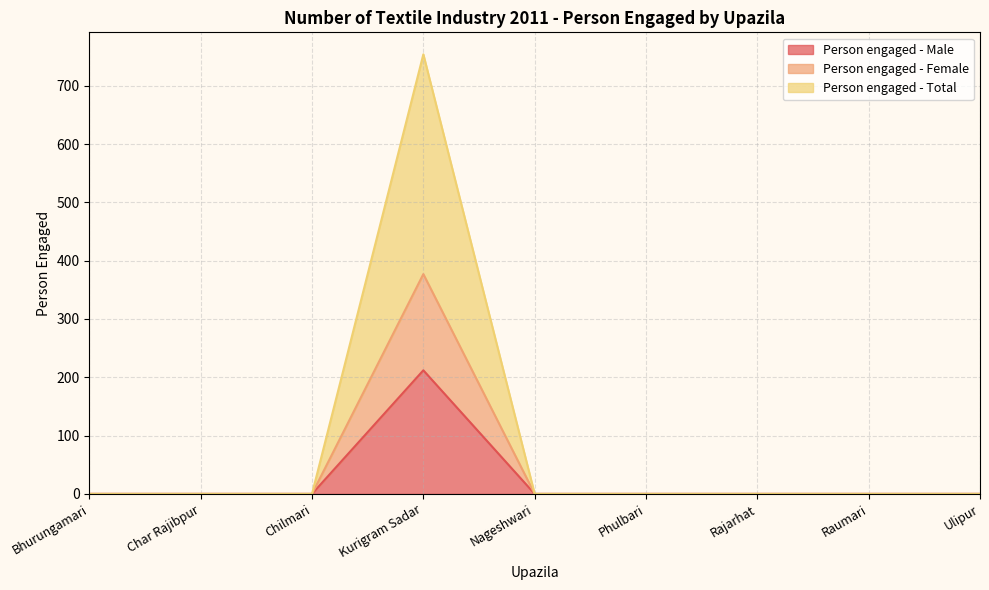

Reading right to left, transcribe all the data shown in this chart.

Person engaged - Male: 0	0	0	0	0	212	0	0	0
Person engaged - Female: 0	0	0	0	0	377	0	0	0
Person engaged - Total: 0	0	0	0	0	754	0	0	0